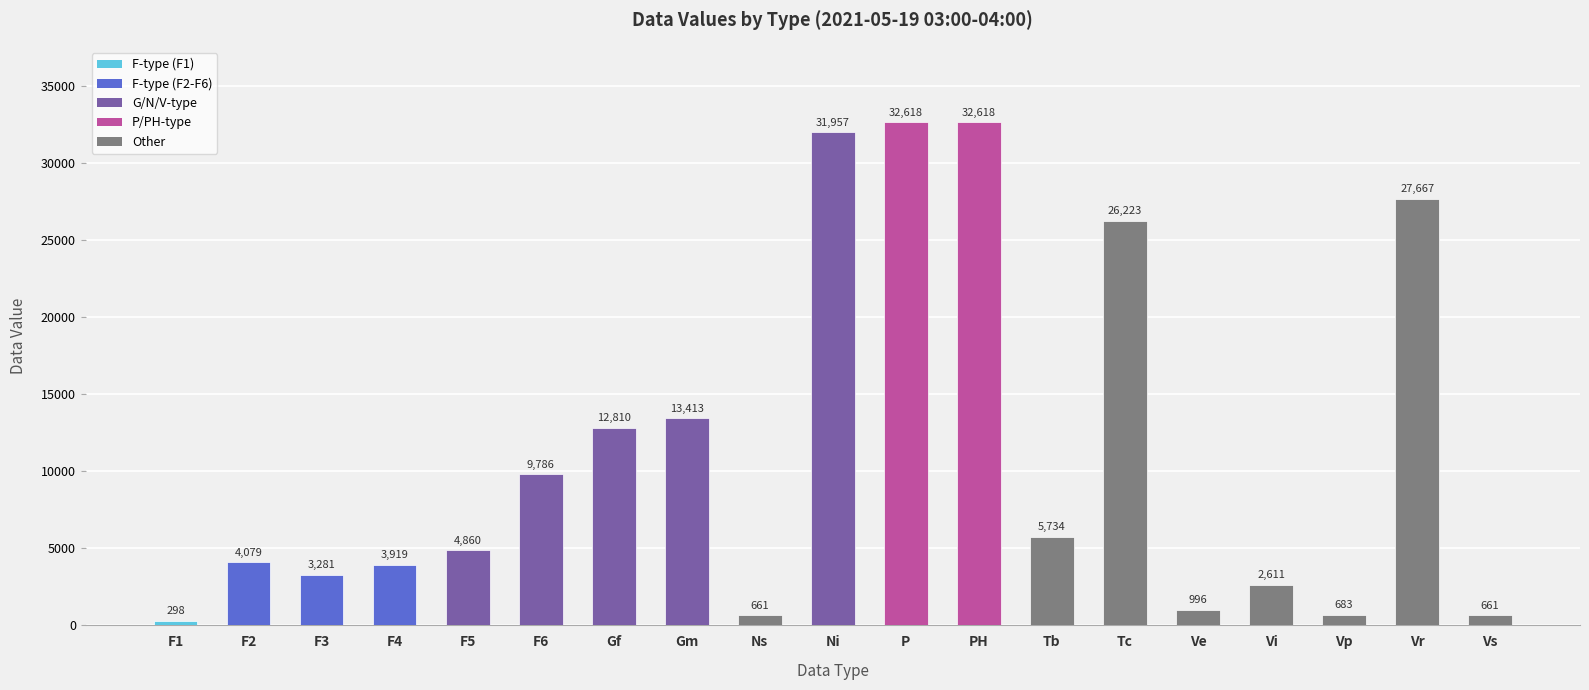

What is the sum of all values?

214875